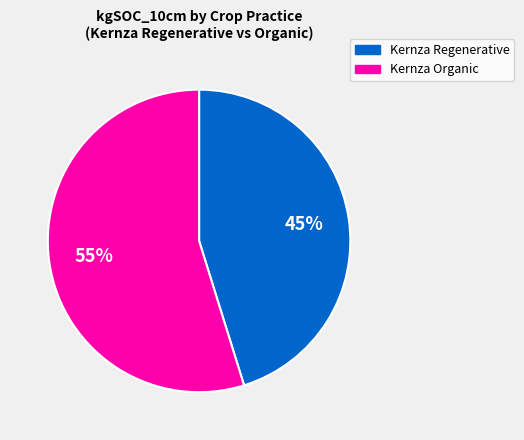

What percentage is the Kernza Regenerative slice, to the nearest percent?

45%